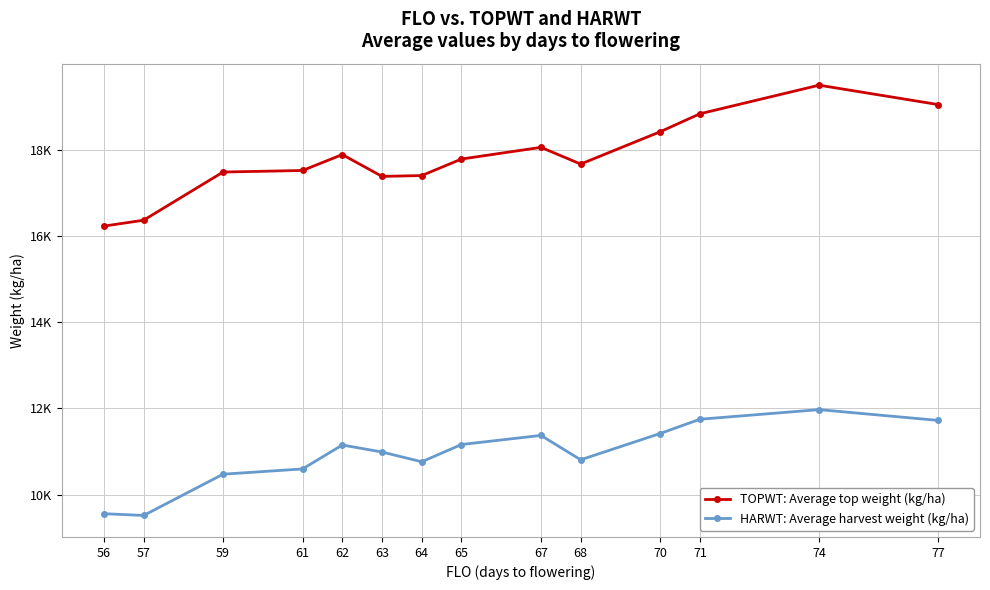

True or false: TOPWT: Average top weight (kg/ha) and HARWT: Average harvest weight (kg/ha) cross at least once.

False